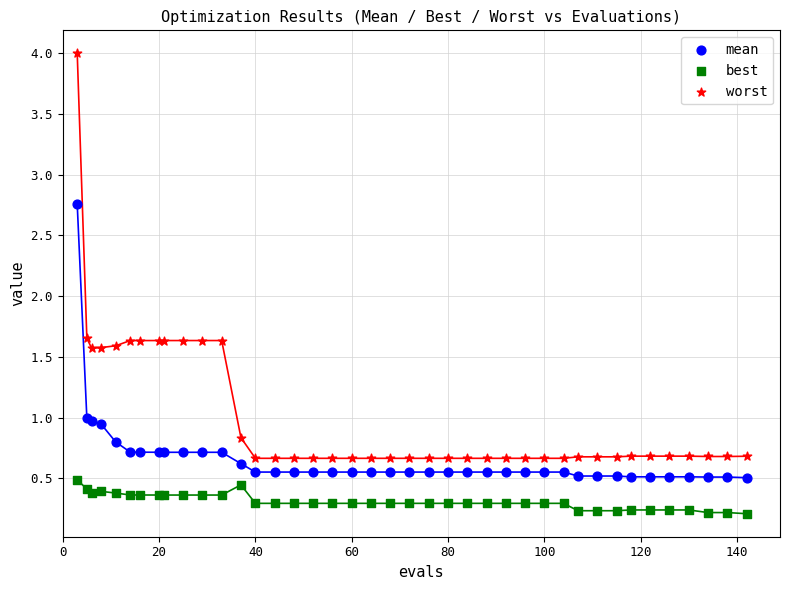

Which series reaches the minimum Y coordinate?

best